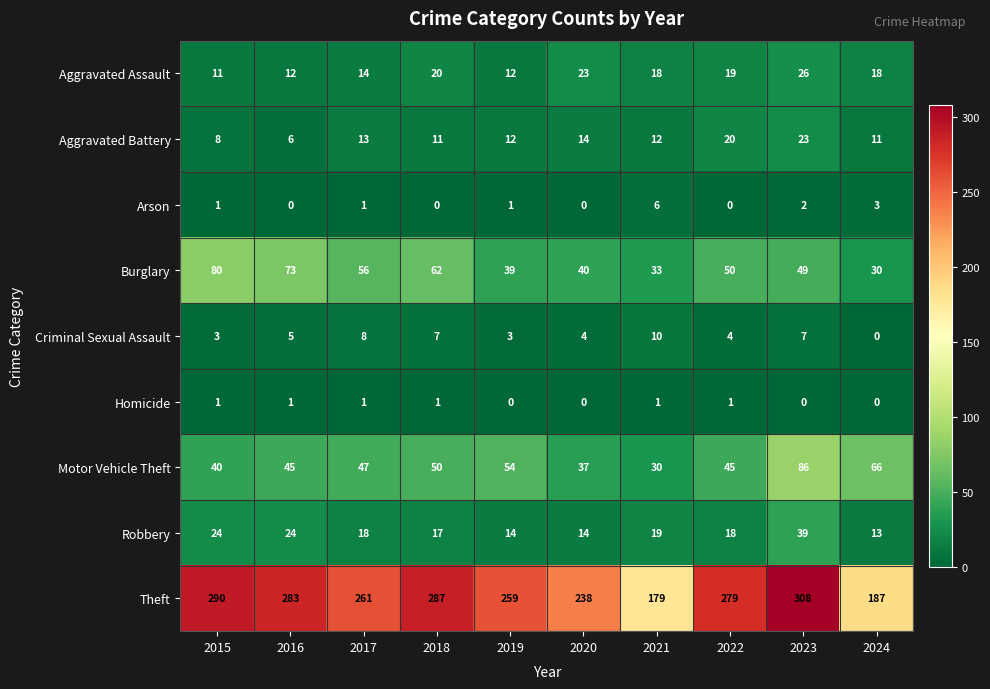

List the series in order of their peak value, lowest first.

Homicide, Arson, Criminal Sexual Assault, Aggravated Battery, Aggravated Assault, Robbery, Burglary, Motor Vehicle Theft, Theft